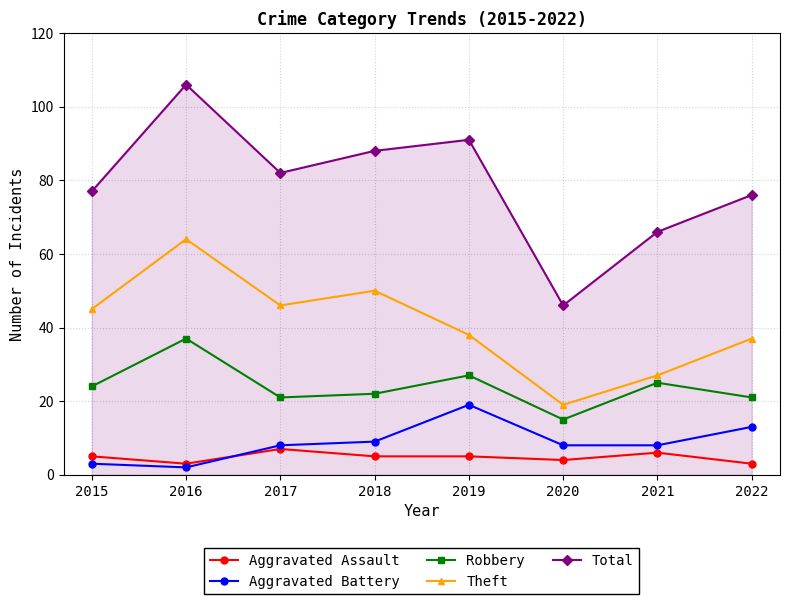

True or false: Aggravated Battery and Total intersect in this chart.

False